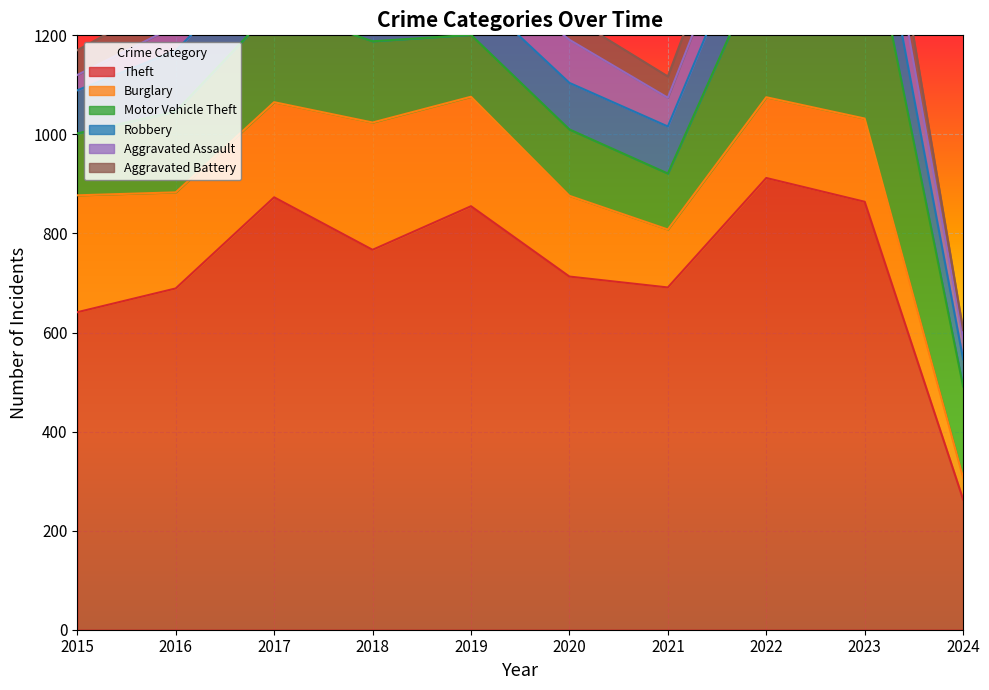

At 2016, list the series in order from largest to smallest.

Theft, Burglary, Motor Vehicle Theft, Robbery, Aggravated Battery, Aggravated Assault